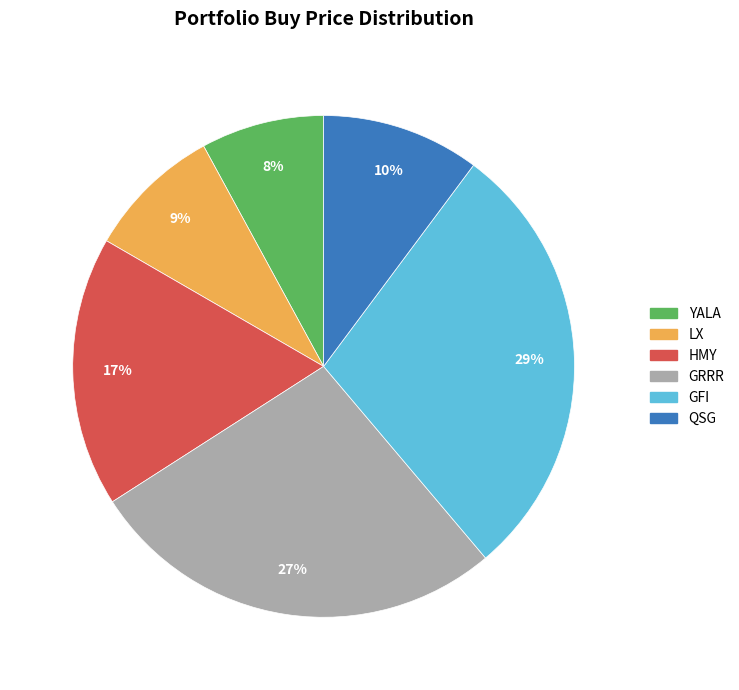

Do GRRR and QSG together represent more than half of the pie?

No